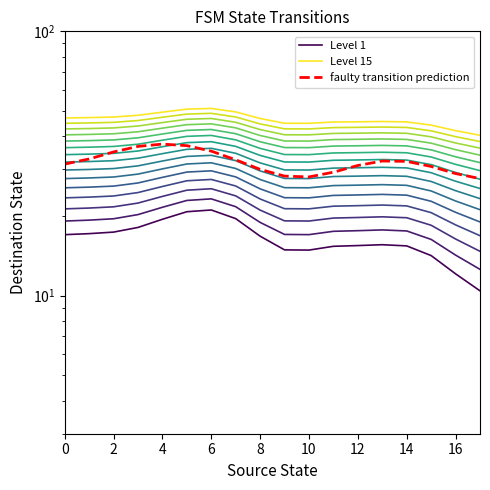

List the series in order of their peak value, lowest first.

Level 1, faulty transition prediction, Level 15